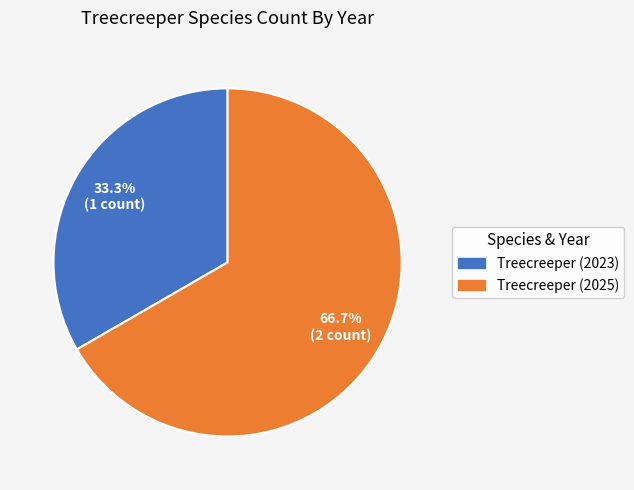

To the nearest percent, what portion does Treecreeper (2023) represent?

33%